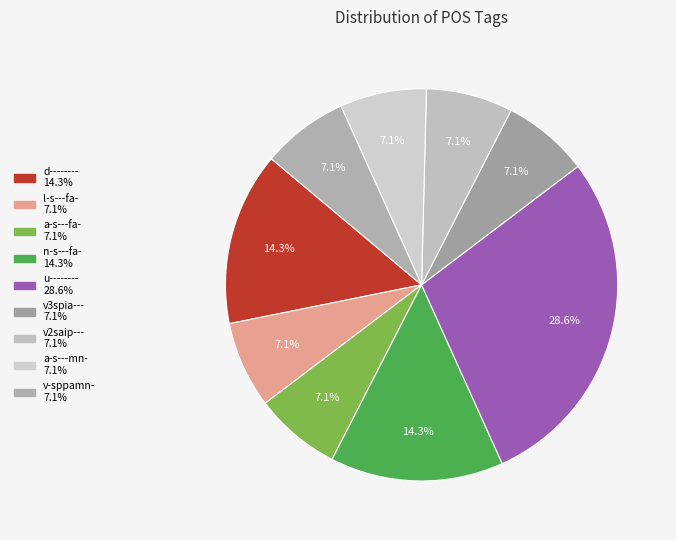

The v2saip--- slice represents 7% of the pie. True or false?

True